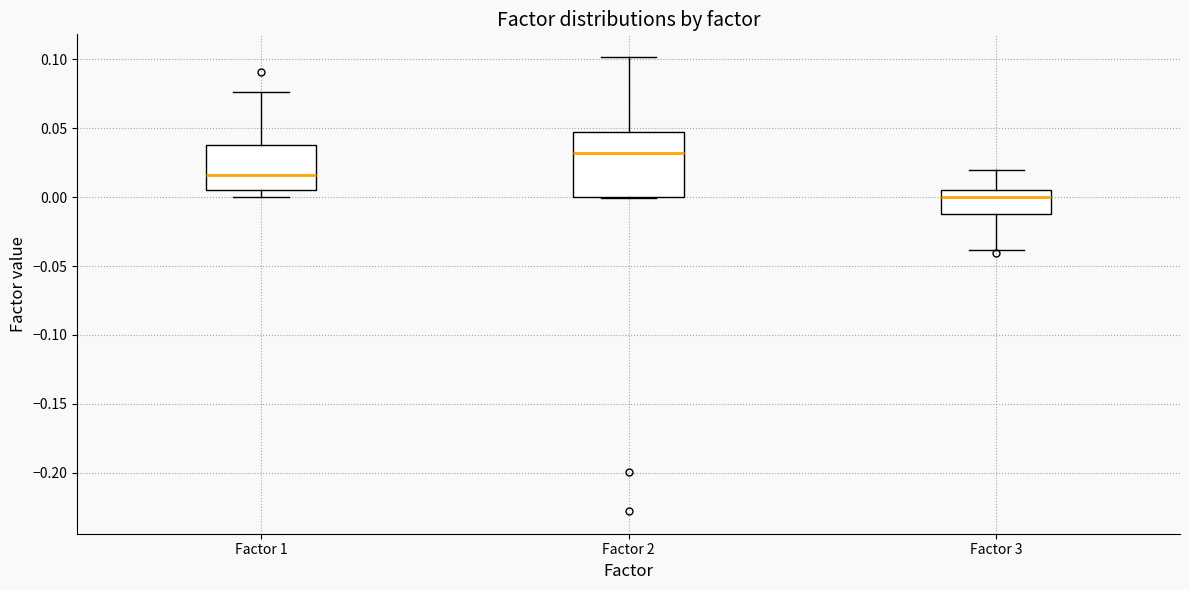

Reading left to right, read every box against the y-axis: the position of its median line, the range the box covers, and the ends of its whiskers. The values are not printed on the chart, so give them approximately, as read against the axis.

Factor 1: median 0.015, box 0.005 to 0.040, whiskers 0.000 to 0.075
Factor 2: median 0.030, box 0.000 to 0.050, whiskers 0.000 to 0.100
Factor 3: median 0.000, box -0.010 to 0.005, whiskers -0.040 to 0.020